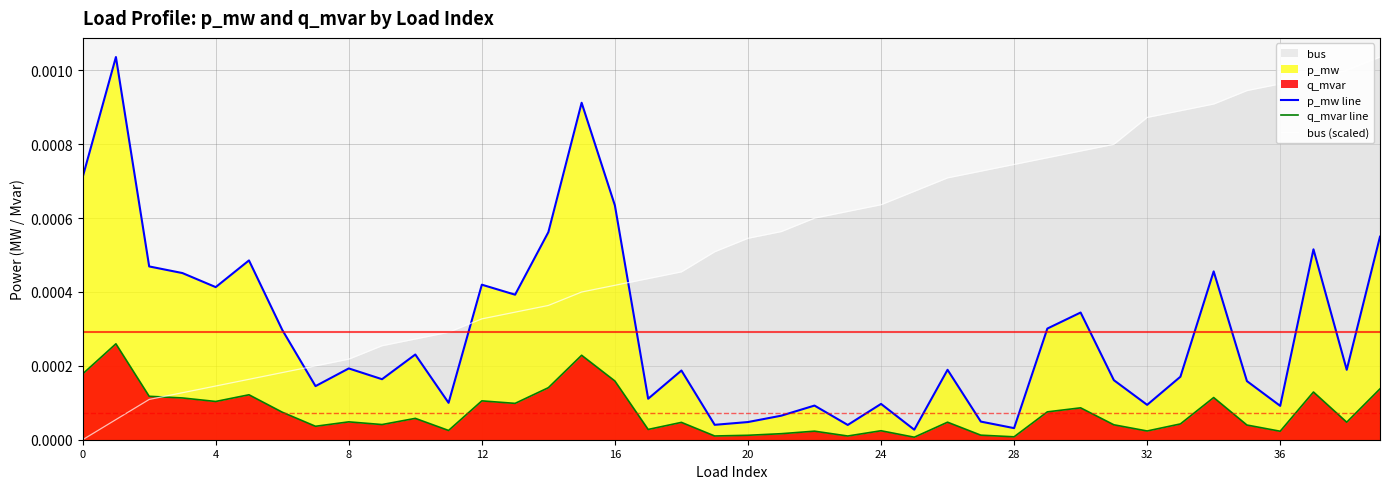

At which label does bus (scaled) reach its peak?

39